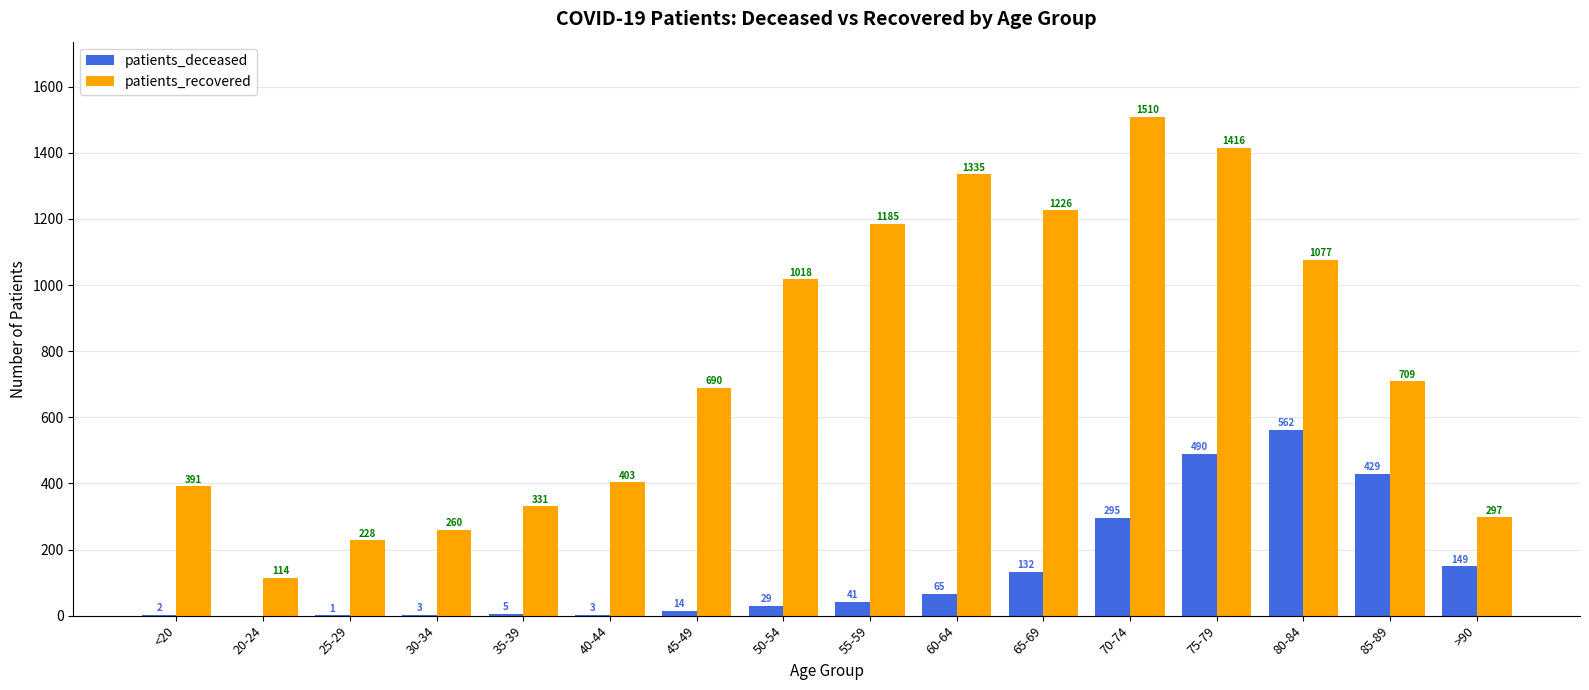

How many groups of bars are there?

16